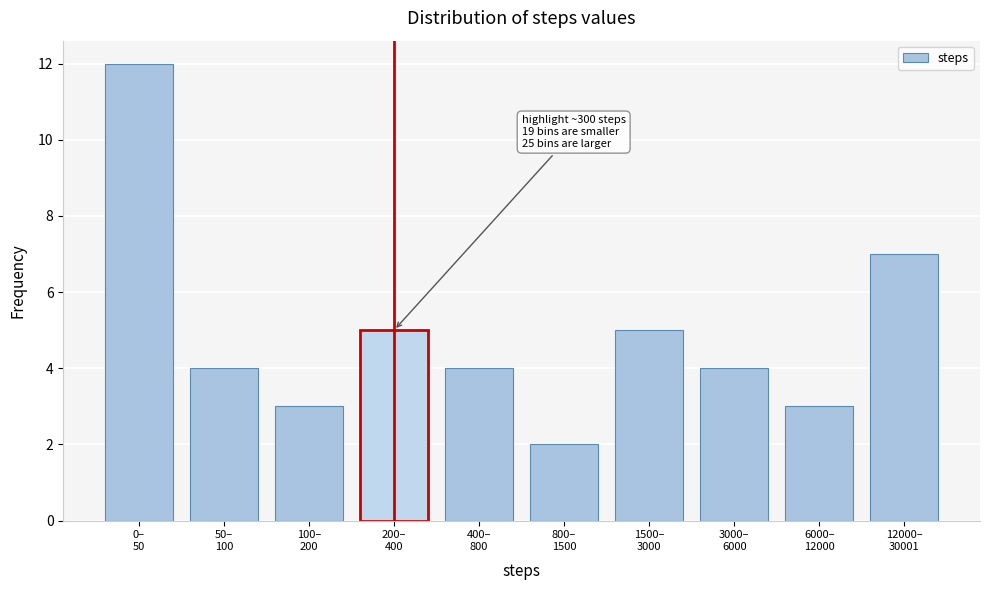

Reading left to right, transcribe all the data shown in this chart.

12	4	3	5	4	2	5	4	3	7